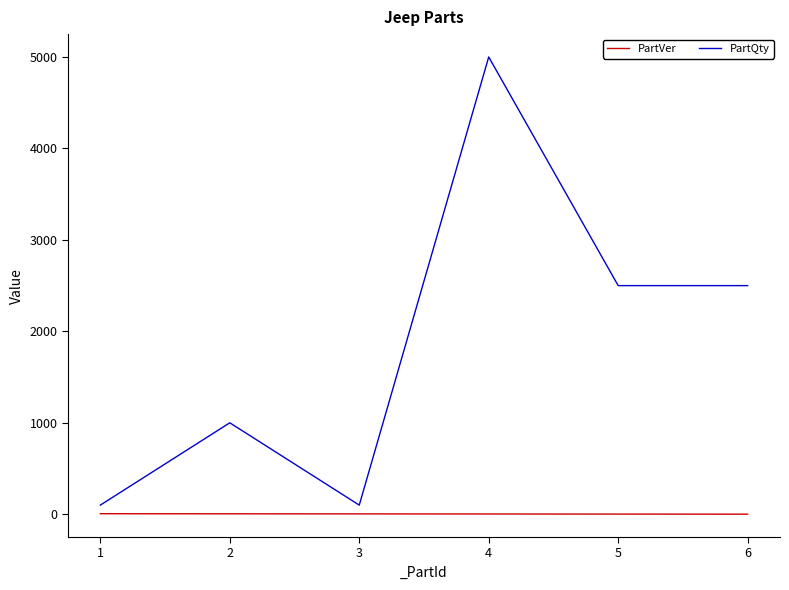

What are all the series names shown in the legend?

PartVer, PartQty